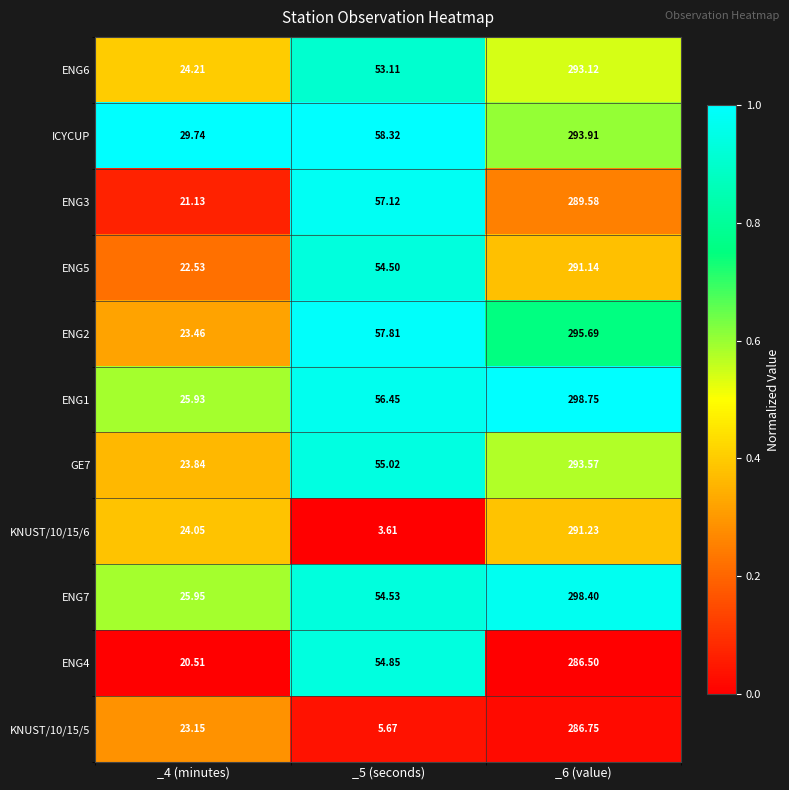

At which category is the sum across all series the highest?

_6 (value)